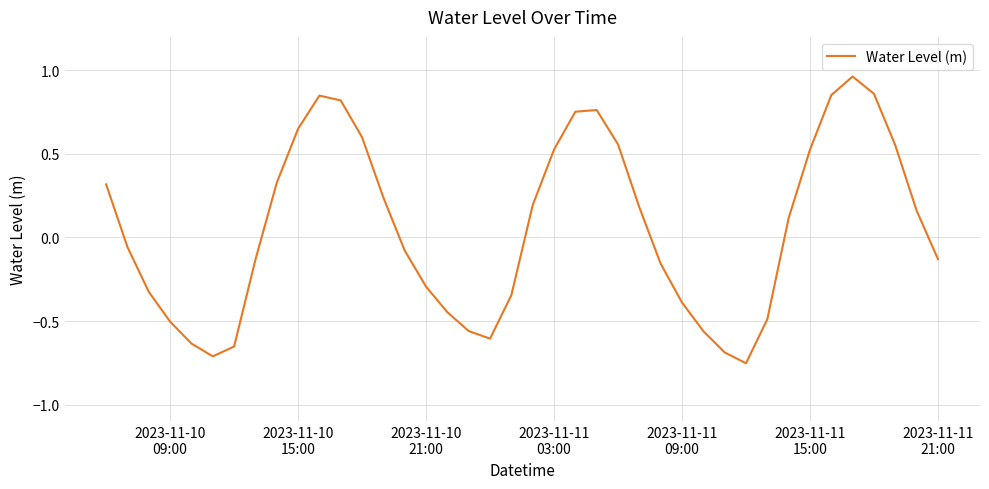

How many interior local peaks (higher than both neighbors) does the data have?

3